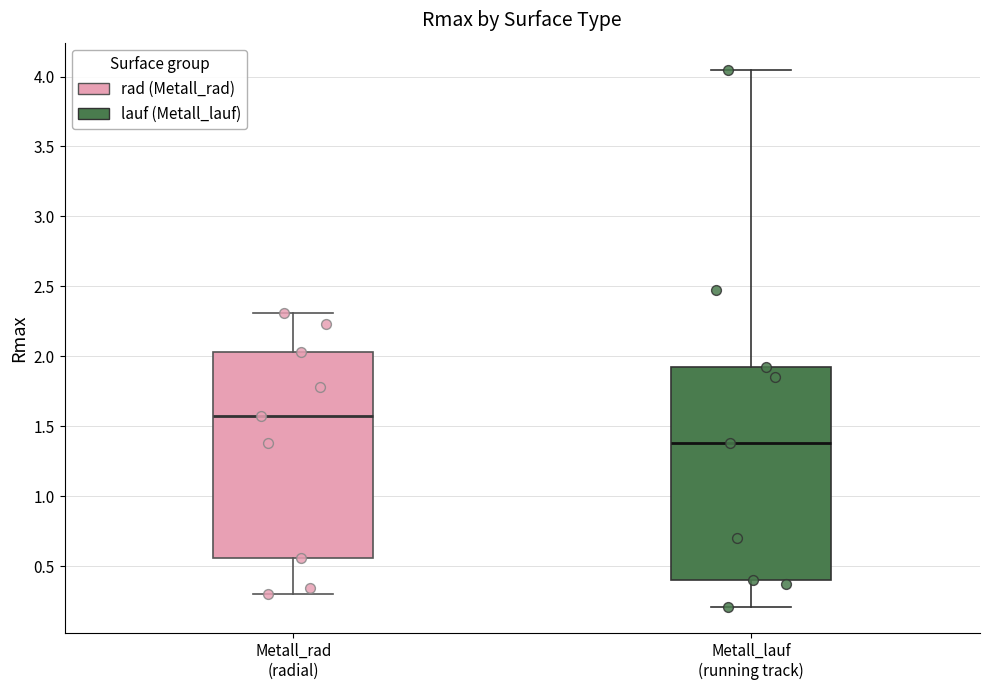

Reading left to right, transcribe this box plot: for each box, give where its median line is, the range the box spans, and where its two whiskers end, as read against the y-axis. The values are not printed on the chart, so give them approximately, as read against the axis.

Metall_rad (radial): median 1.55, box 0.55 to 2.05, whiskers 0.30 to 2.30
Metall_lauf (running track): median 1.40, box 0.40 to 1.90, whiskers 0.20 to 4.05